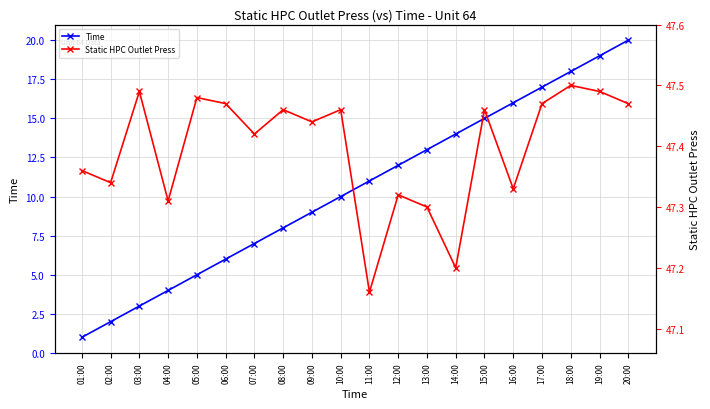

True or false: Time and Static HPC Outlet Press intersect in this chart.

False